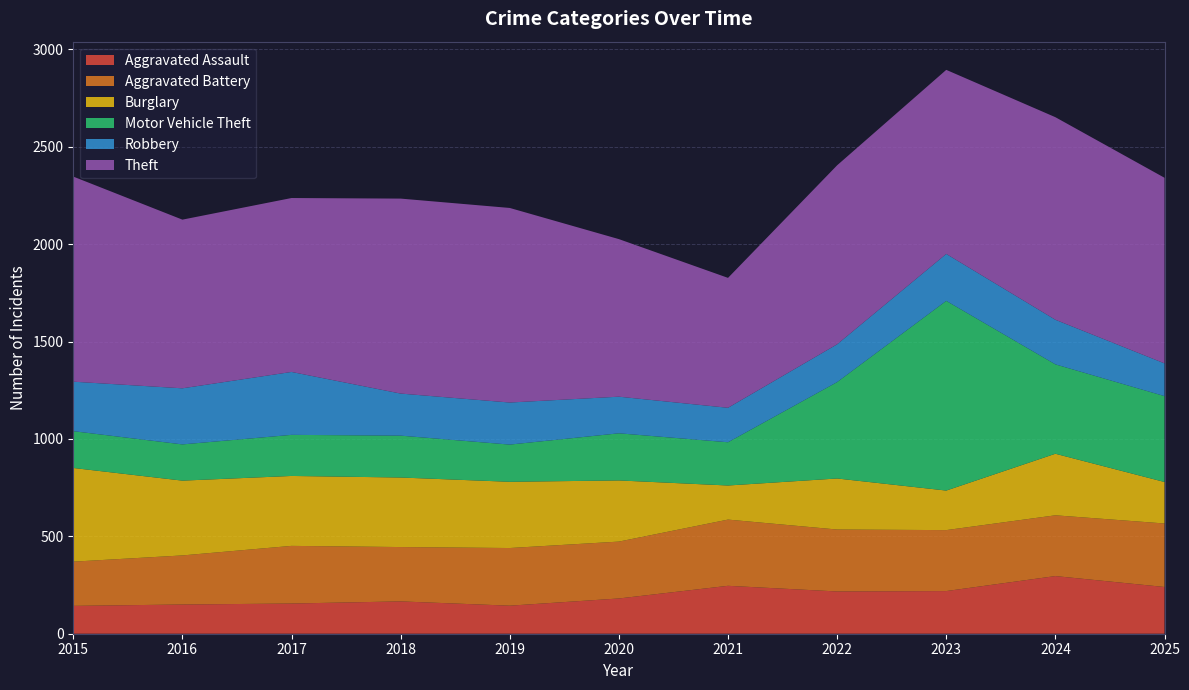

Reading left to right, what are all the values shown in this chart?

Aggravated Assault: 2015=143	2016=150	2017=155	2018=166	2019=144	2020=181	2021=246	2022=217	2023=219	2024=296	2025=240
Aggravated Battery: 2015=227	2016=252	2017=296	2018=279	2019=296	2020=292	2021=340	2022=318	2023=313	2024=312	2025=326
Burglary: 2015=481	2016=384	2017=359	2018=357	2019=340	2020=314	2021=175	2022=262	2023=203	2024=316	2025=213
Motor Vehicle Theft: 2015=189	2016=186	2017=211	2018=215	2019=191	2020=242	2021=222	2022=495	2023=974	2024=459	2025=441
Robbery: 2015=254	2016=288	2017=323	2018=216	2019=216	2020=188	2021=177	2022=194	2023=241	2024=229	2025=168
Theft: 2015=1053	2016=866	2017=893	2018=1001	2019=999	2020=809	2021=667	2022=919	2023=945	2024=1040	2025=953